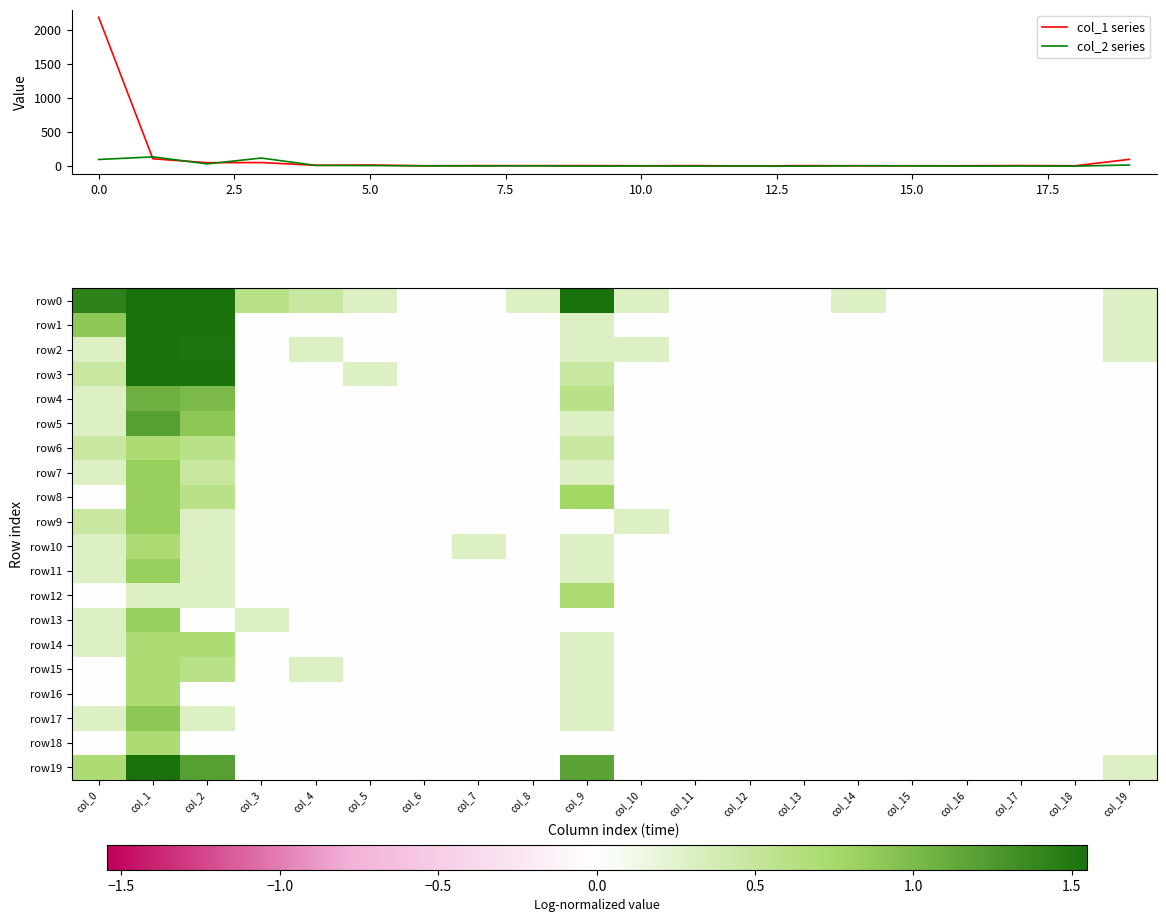

The col_1 series series shows 2181 at 0.0. True or false?

True